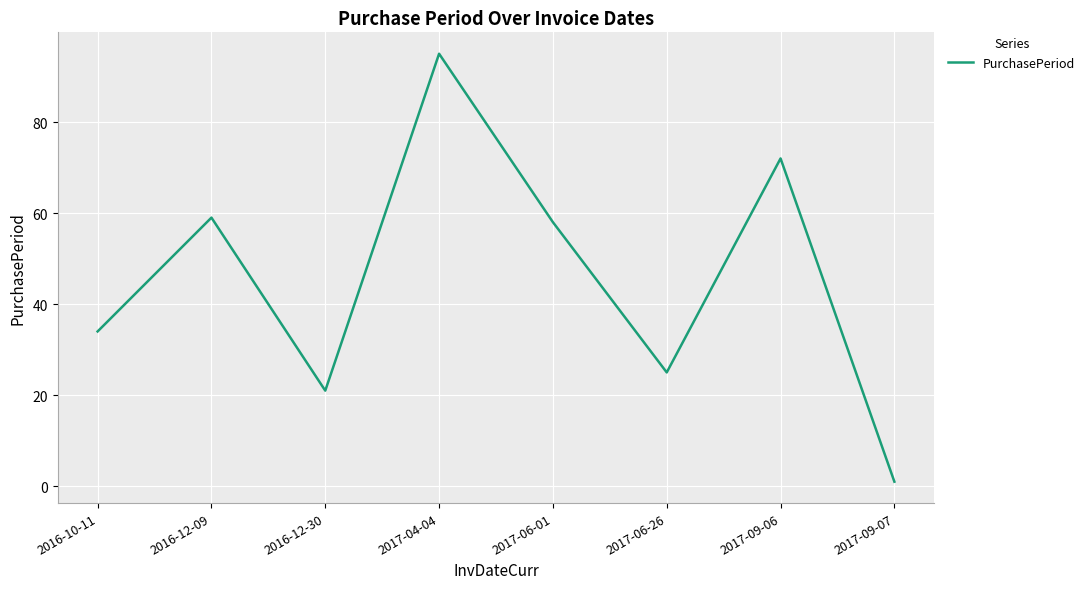

Is this an area chart (filled region under the line)?

No